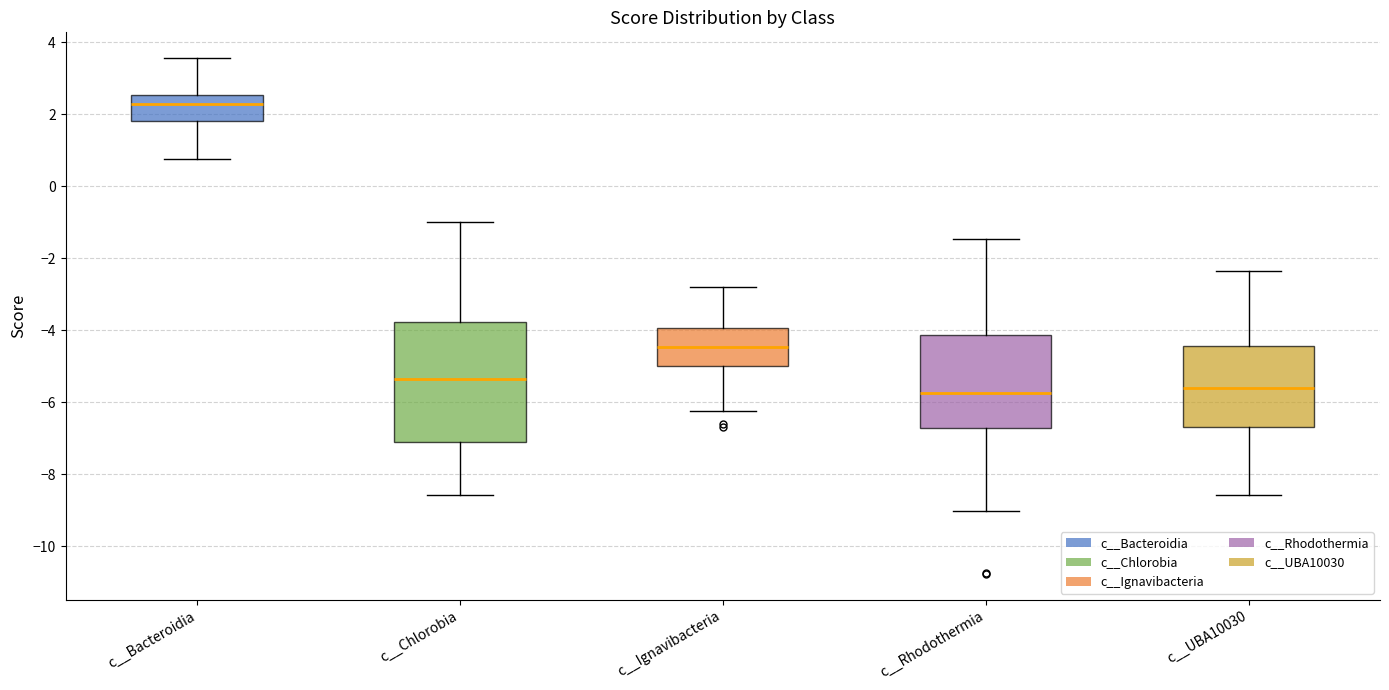

Where is the upper edge of the box for c__Chlorobia on the y-axis? The values are not printed on the chart, so give them approximately, as read against the axis.

-3.8